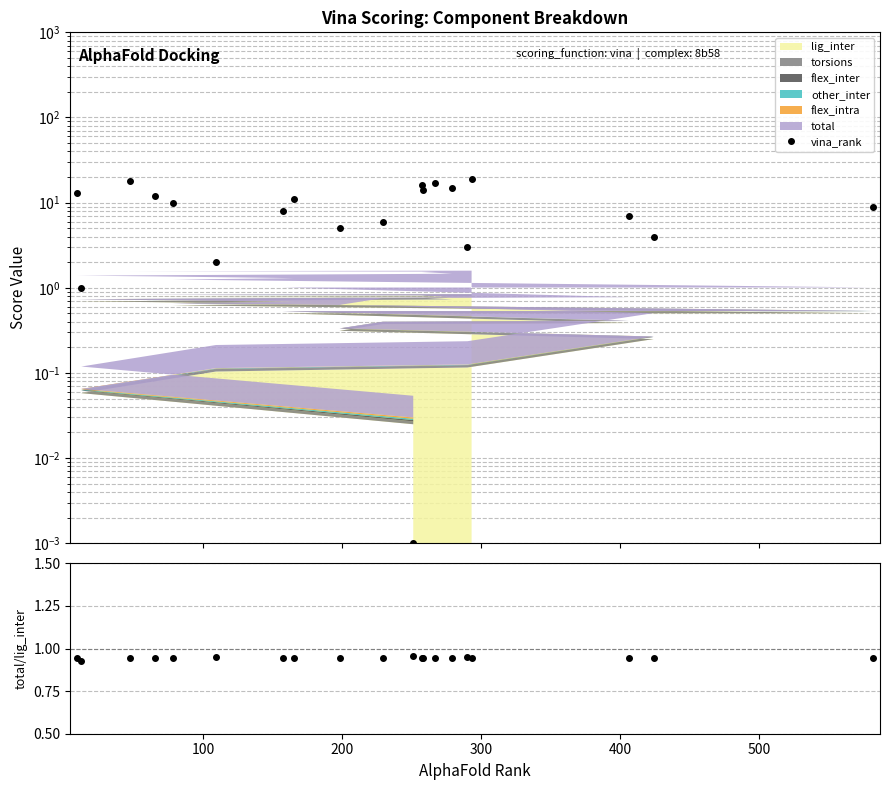

What is the total value across all series at 500?

5.9